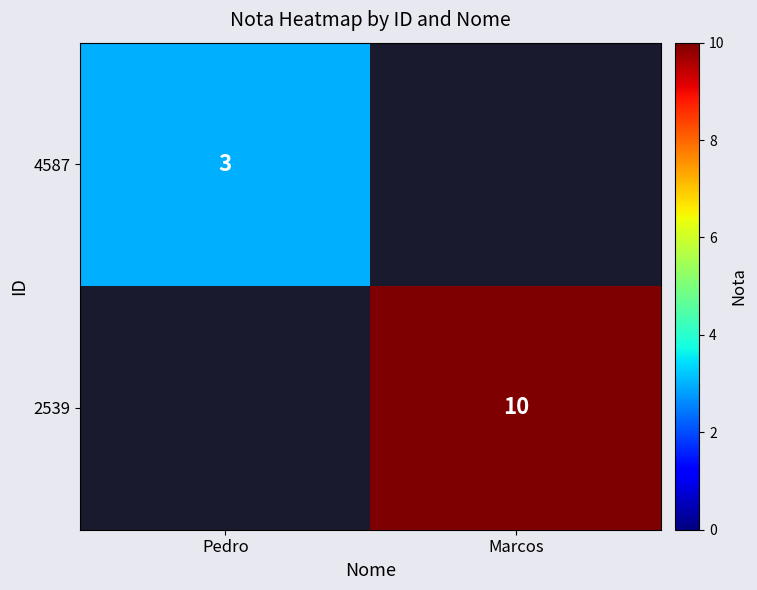

Is the value of 4587 at Pedro greater than the value of 2539 at Marcos?

No